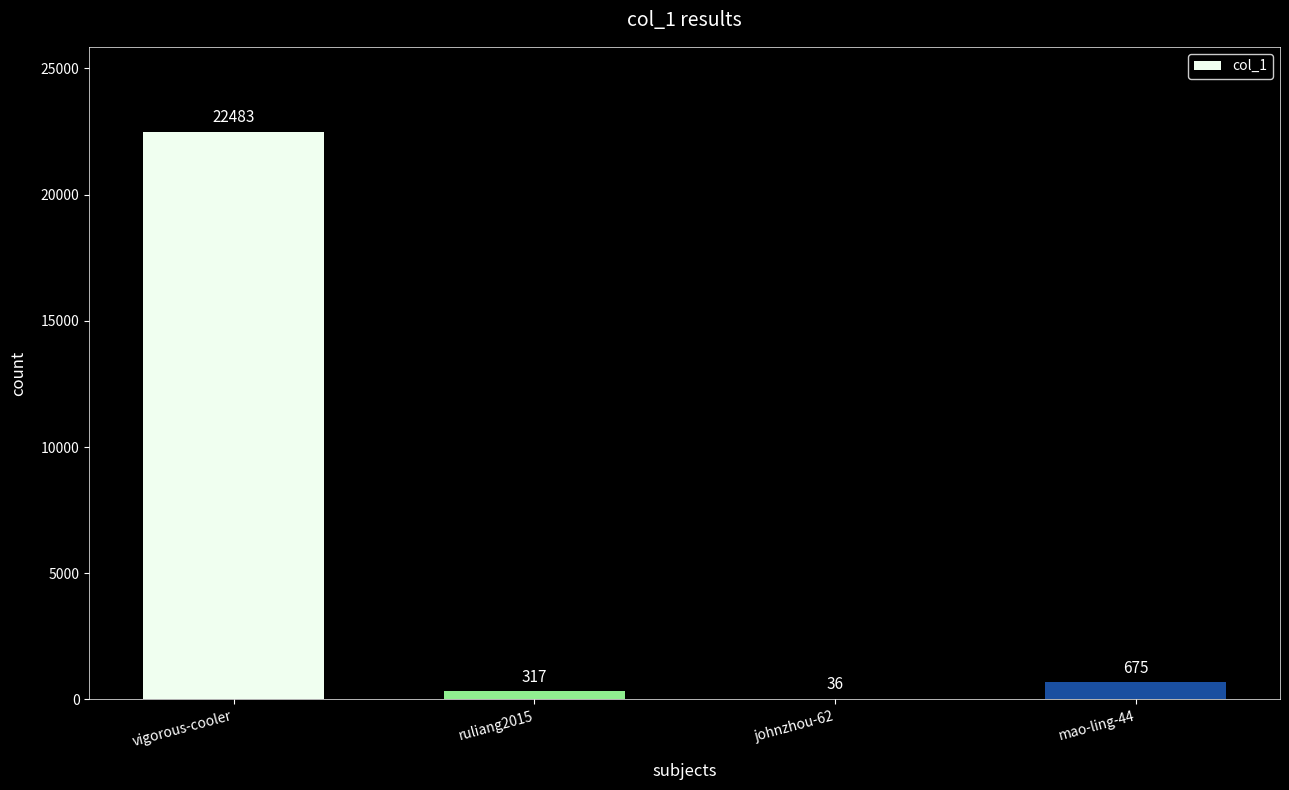

Count the number of categories in the chart.

4